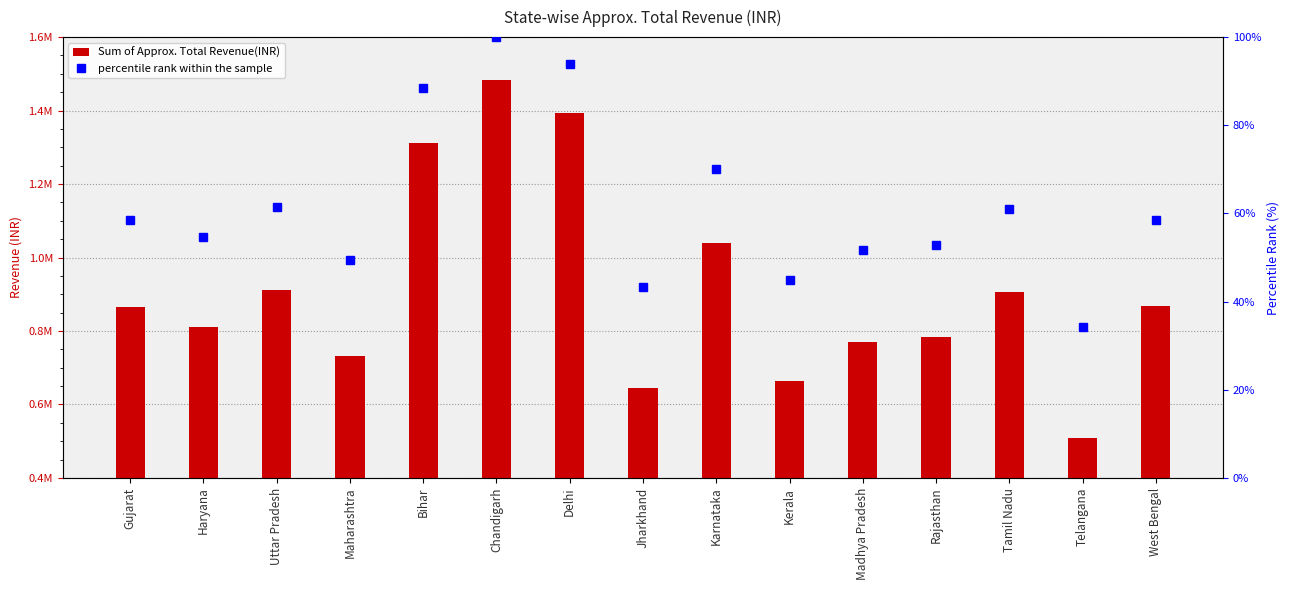

At which label does percentile rank within the sample reach its minimum?

Telangana